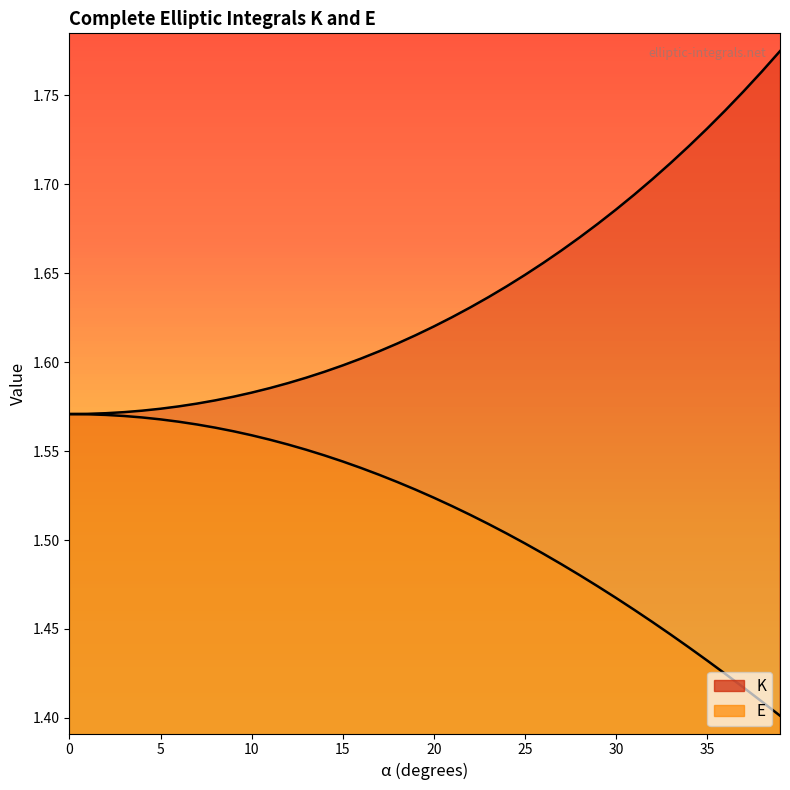

Where is E nearest to the value 1?

39